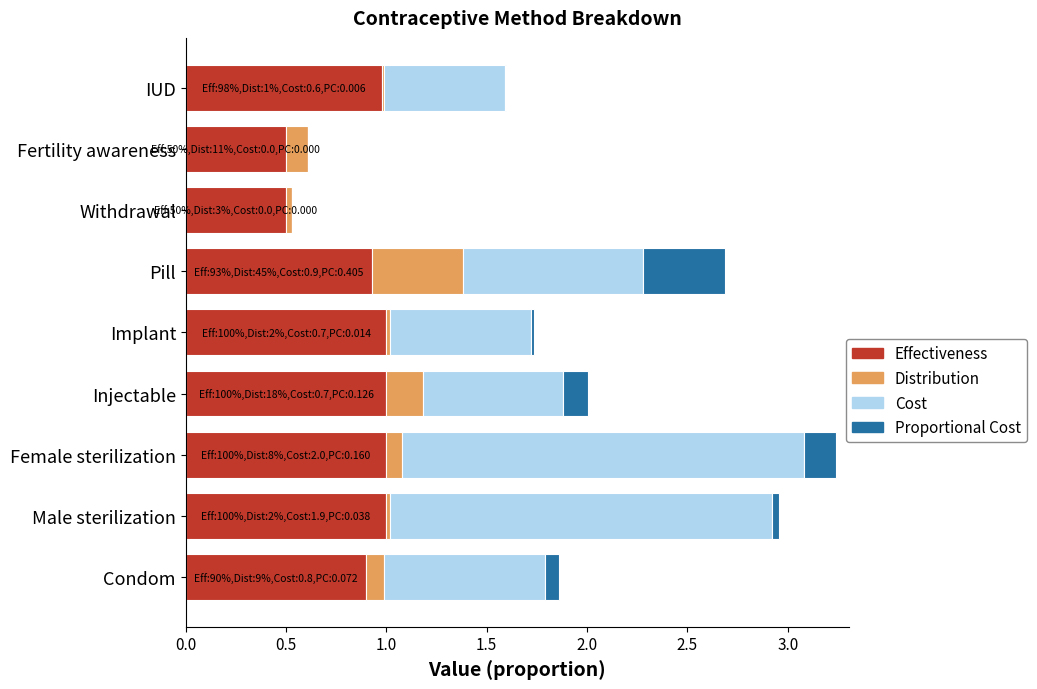

What is the total value across all series at Female sterilization?

3.2